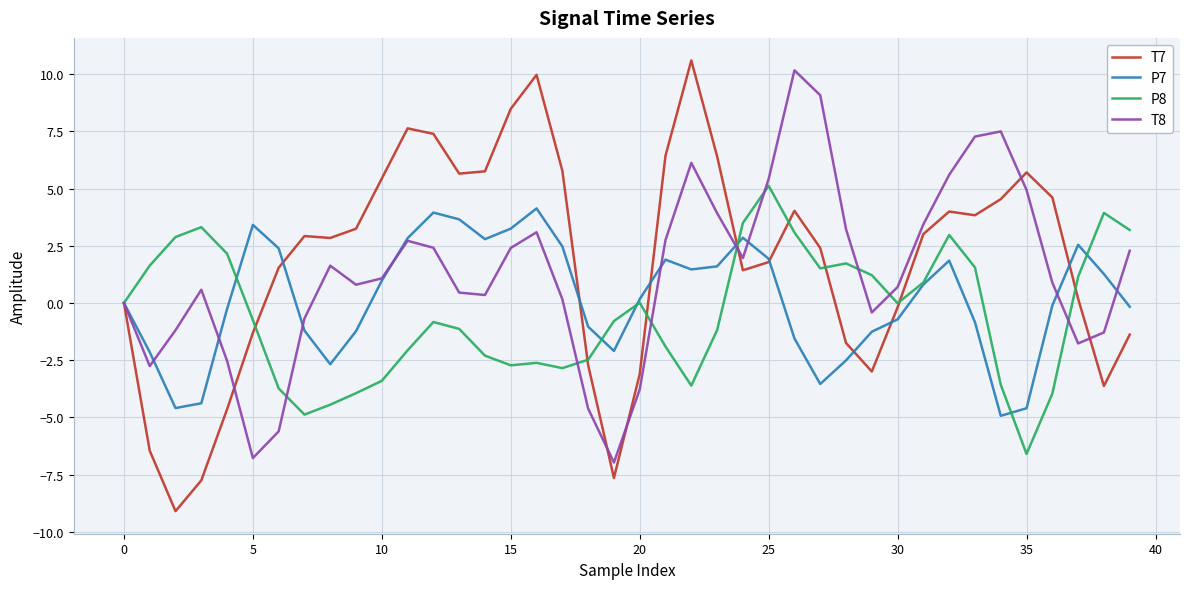

List the series in order of their overall mean, lowest first.

P8, P7, T8, T7